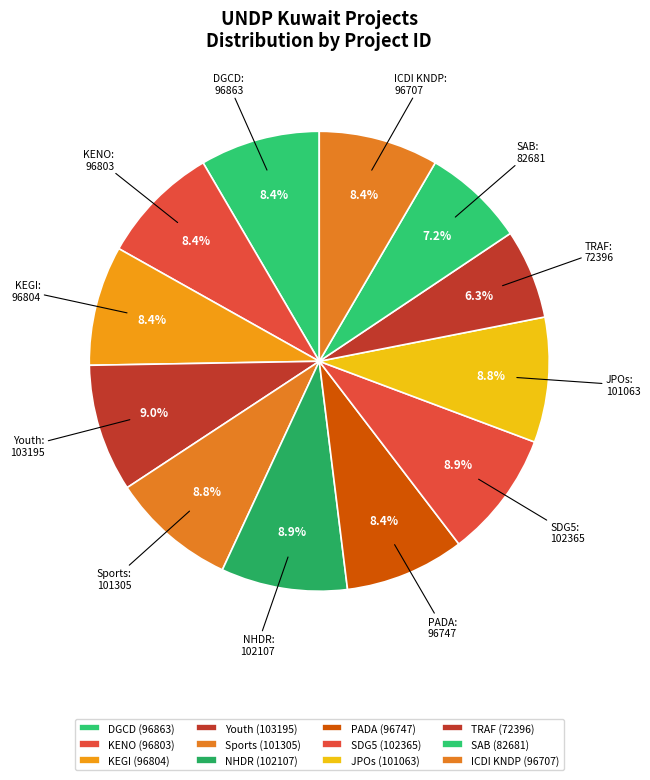

Does ICDI KNDP represent more than half of the total?

No